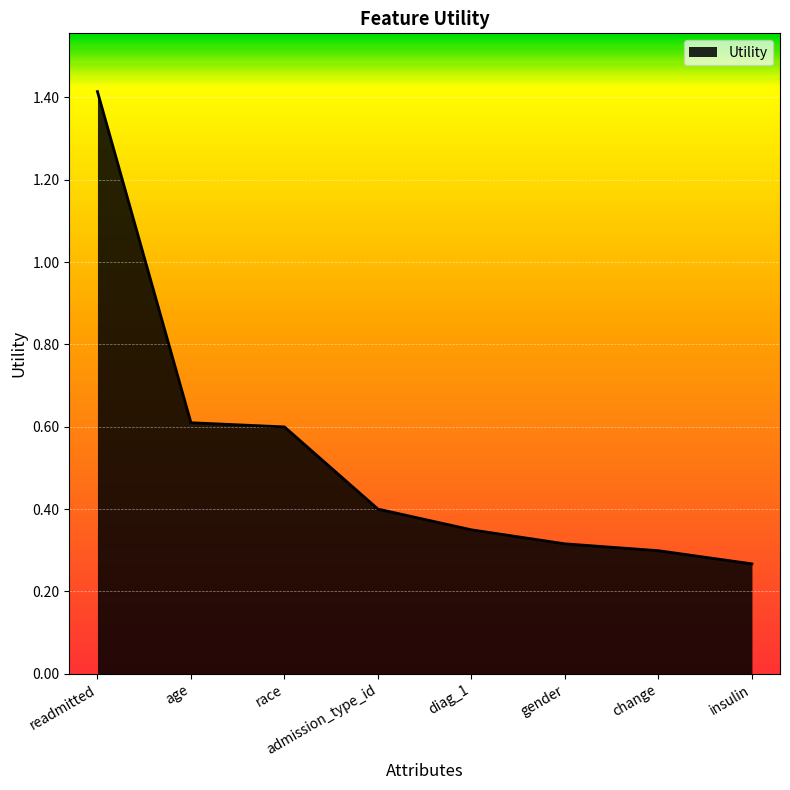

True or false: there are more than 1 points higher than both neighbors.

False